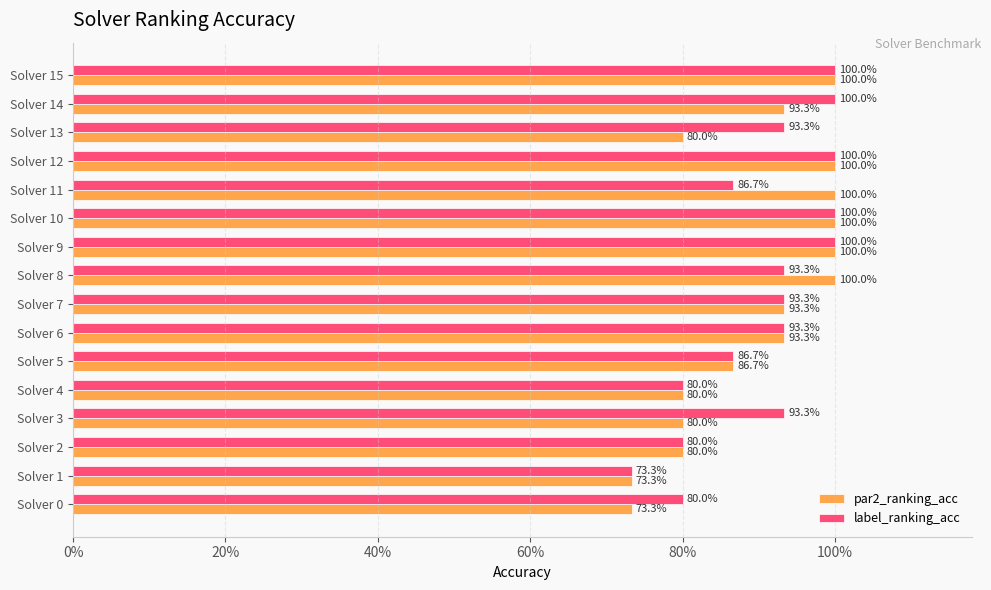

What are all the series names shown in the legend?

par2_ranking_acc, label_ranking_acc